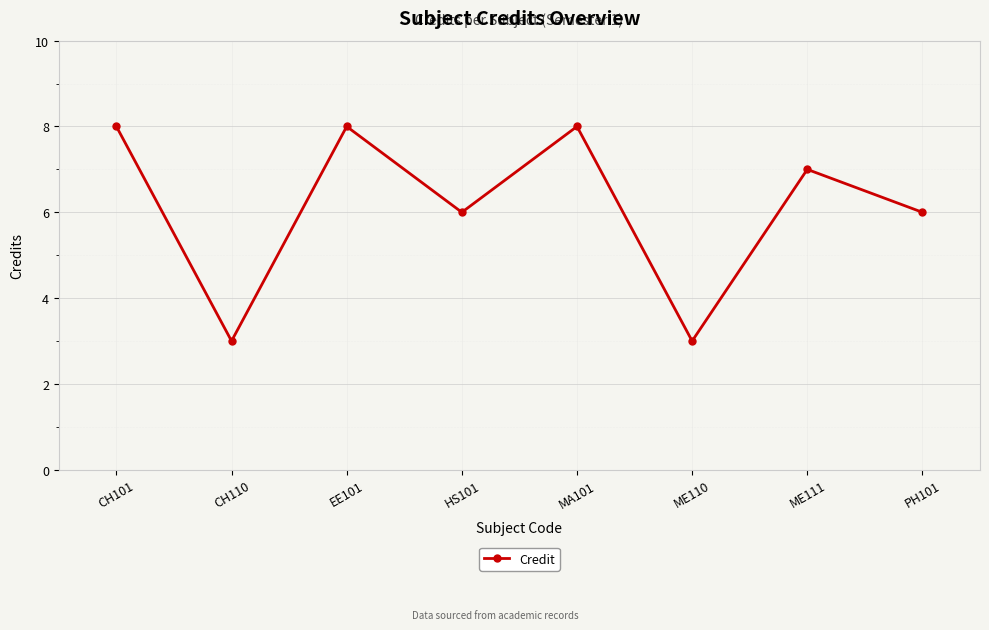

What is the minimum value shown in the chart?

3